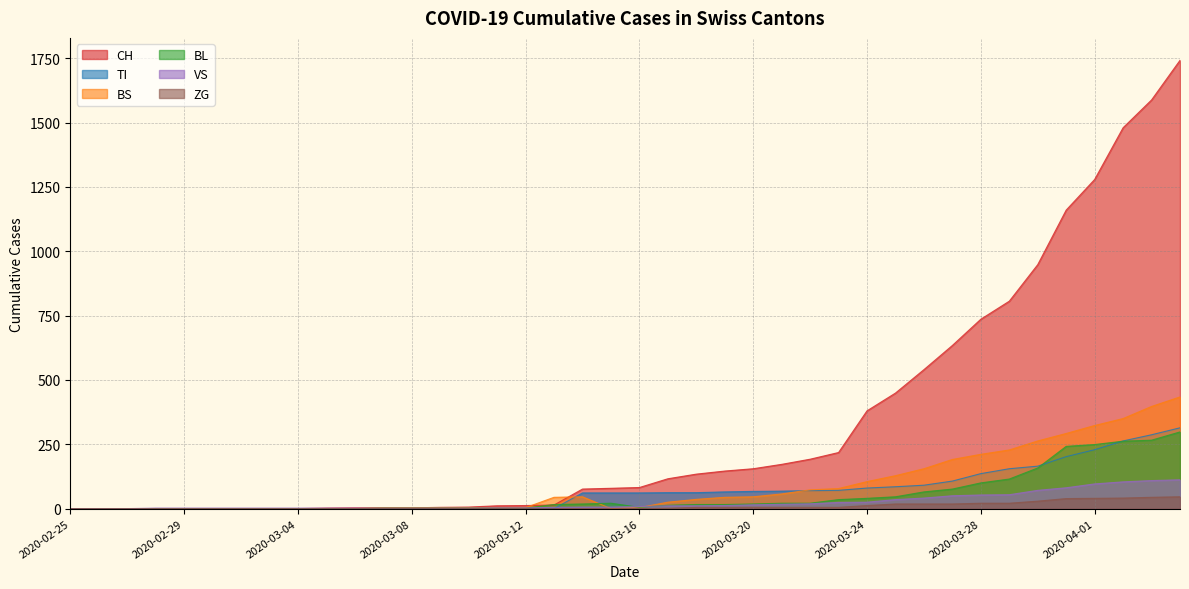

Which series changed the most between 2020-03-03 and 2020-04-01?

CH